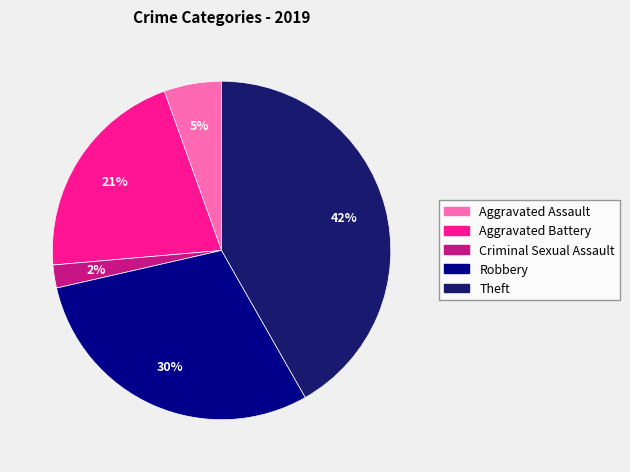

Approximately how many times larger is the value at Criminal Sexual Assault compared to Aggravated Battery?

0.1